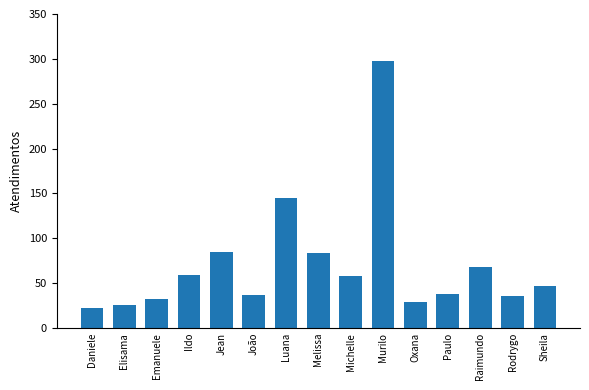

Which label corresponds to the largest value in the chart?

Murilo